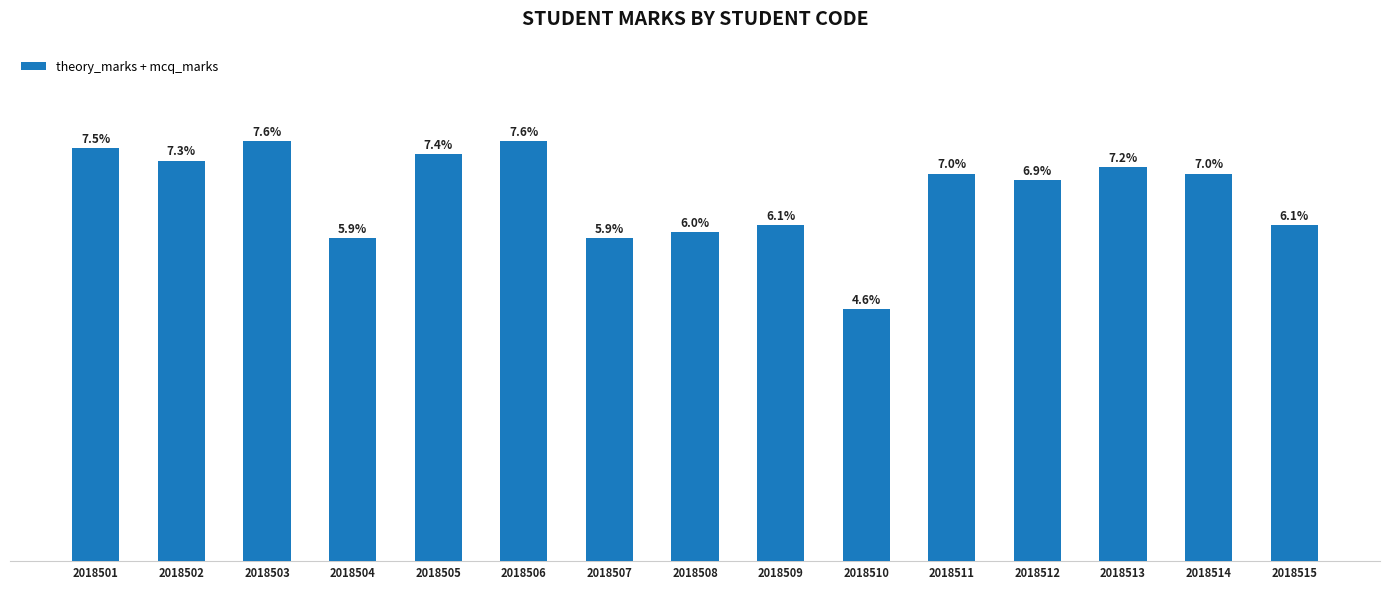

Rank the categories by value from highest to lowest.

2018503, 2018506, 2018501, 2018505, 2018502, 2018513, 2018511, 2018514, 2018512, 2018509, 2018515, 2018508, 2018504, 2018507, 2018510